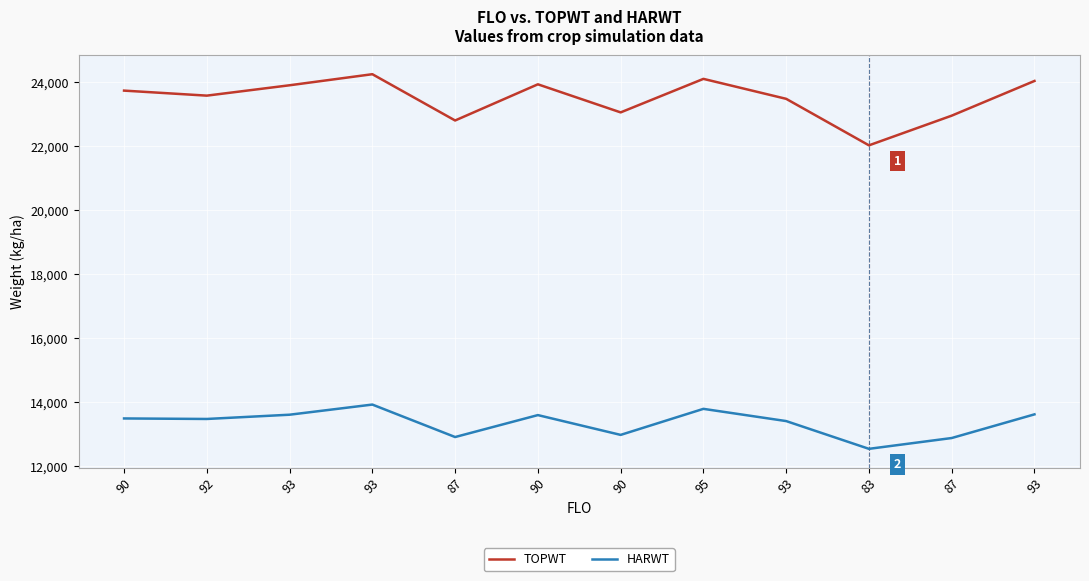

Does the chart have visible grid lines?

Yes